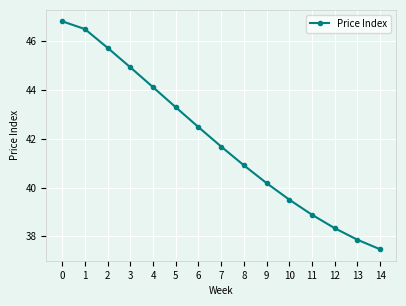

Count the number of data series in this chart.

1